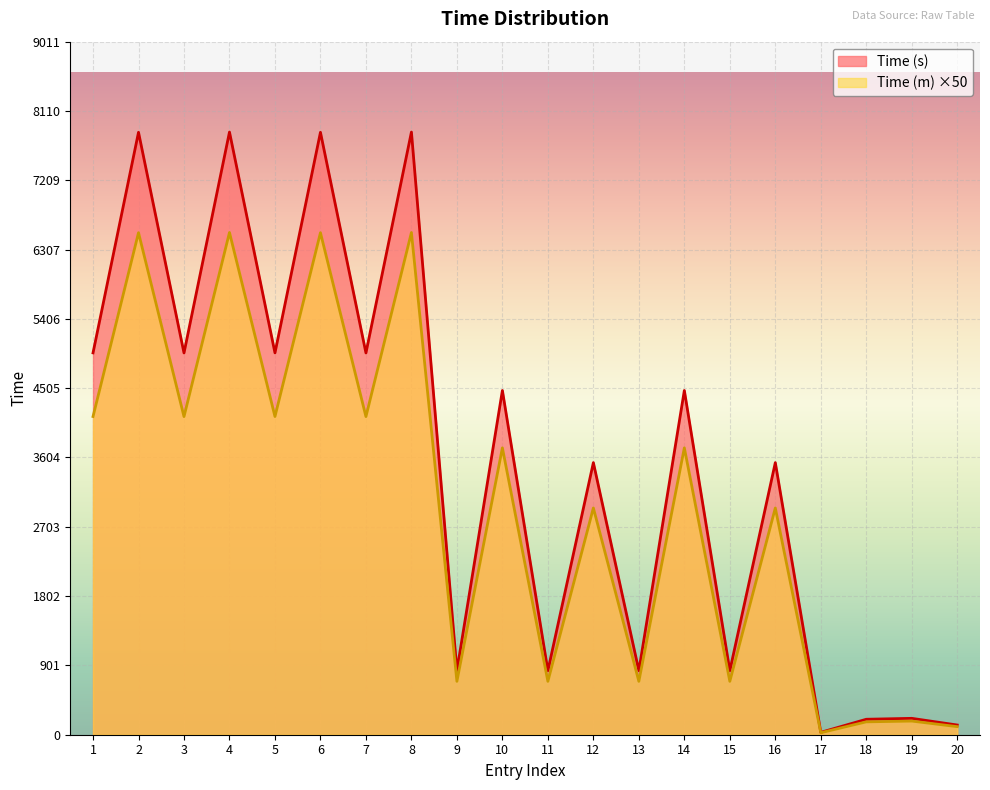

Where is the first local maximum for Time (s)?

2